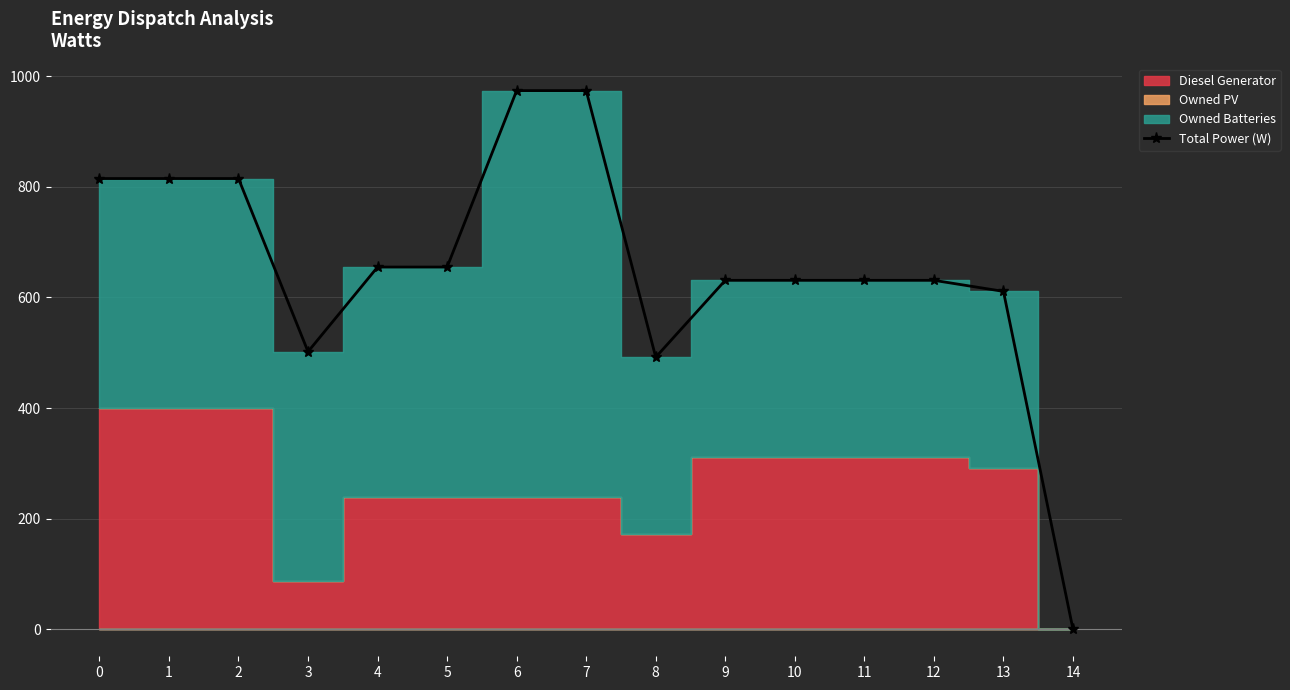

Is it true that the value at 0 is 815?

True